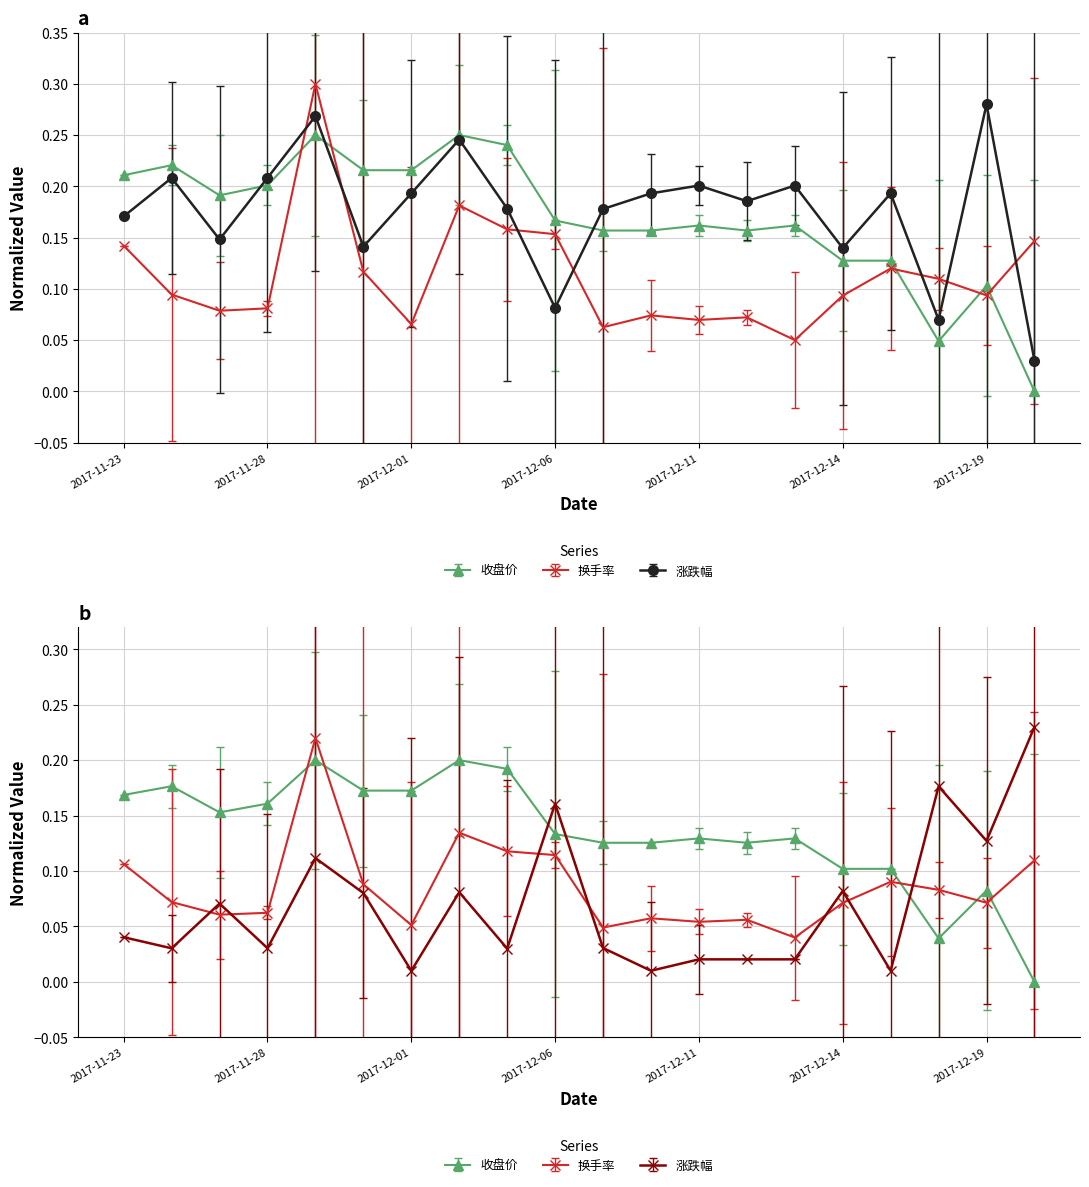

At 2017-12-05, list the series in order from largest to smallest.

收盘价, 涨跌幅, 换手率